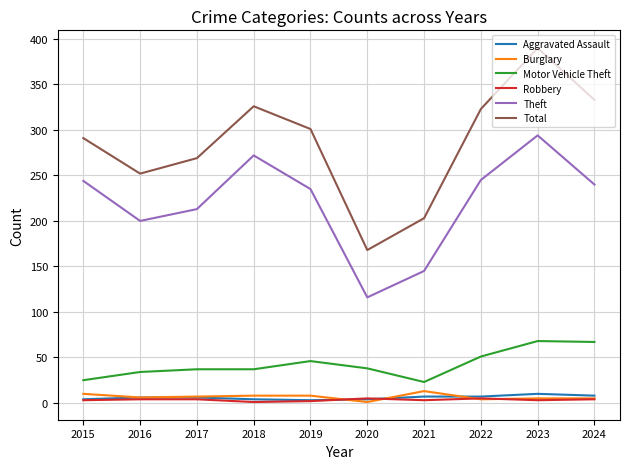

True or false: Aggravated Assault and Total cross at least once.

False